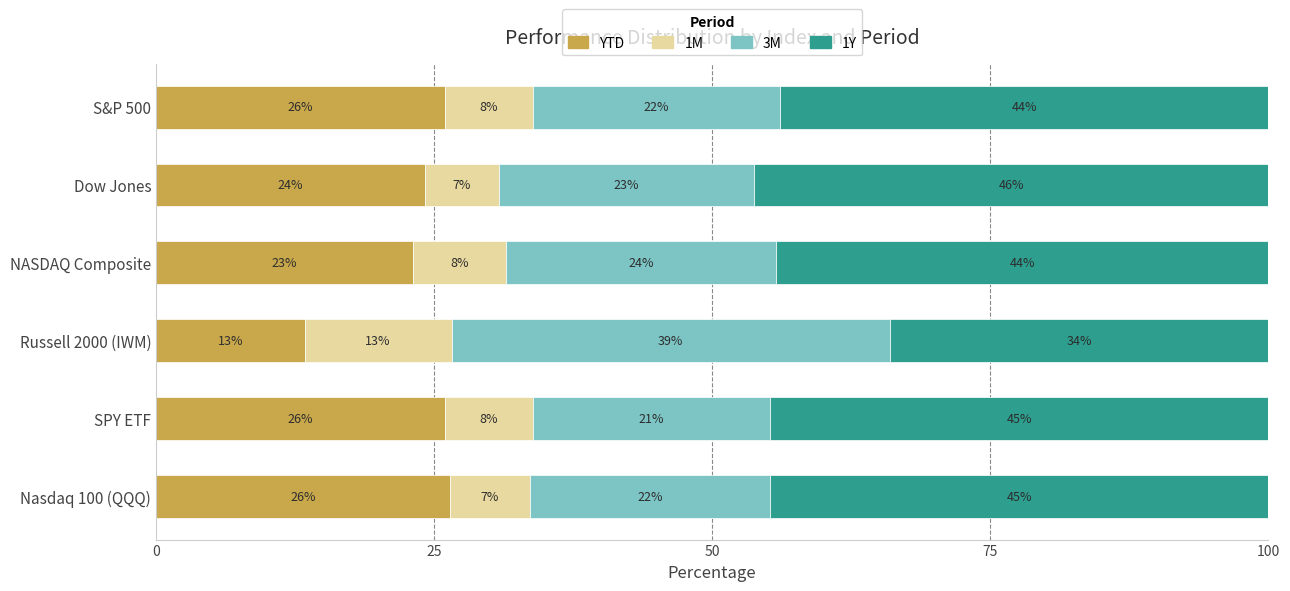

Is it true that YTD equals 38.3 at NASDAQ Composite?

False